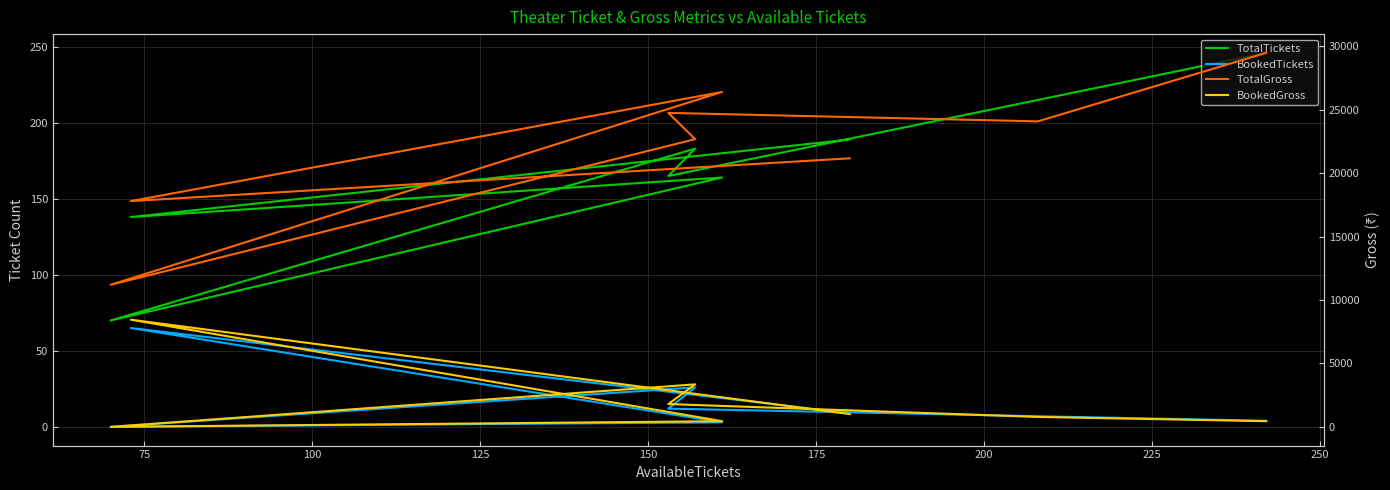

In TotalGross, how many points are higher than both neighbors (excluding endpoints)?

2